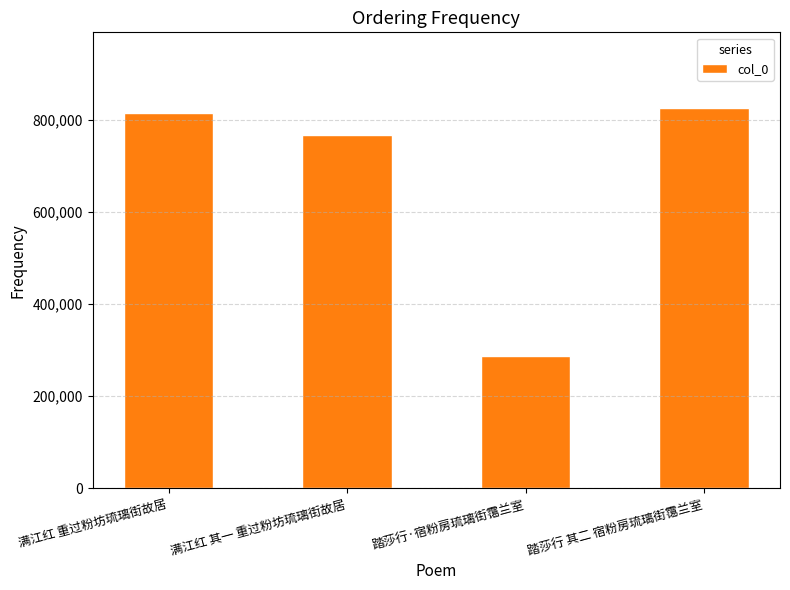

Rank the categories by value from highest to lowest.

踏莎行 其二 宿粉房琉璃街霭兰室, 满江红 重过粉坊琉璃街故居, 满江红 其一 重过粉坊琉璃街故居, 踏莎行·宿粉房琉璃街霭兰室